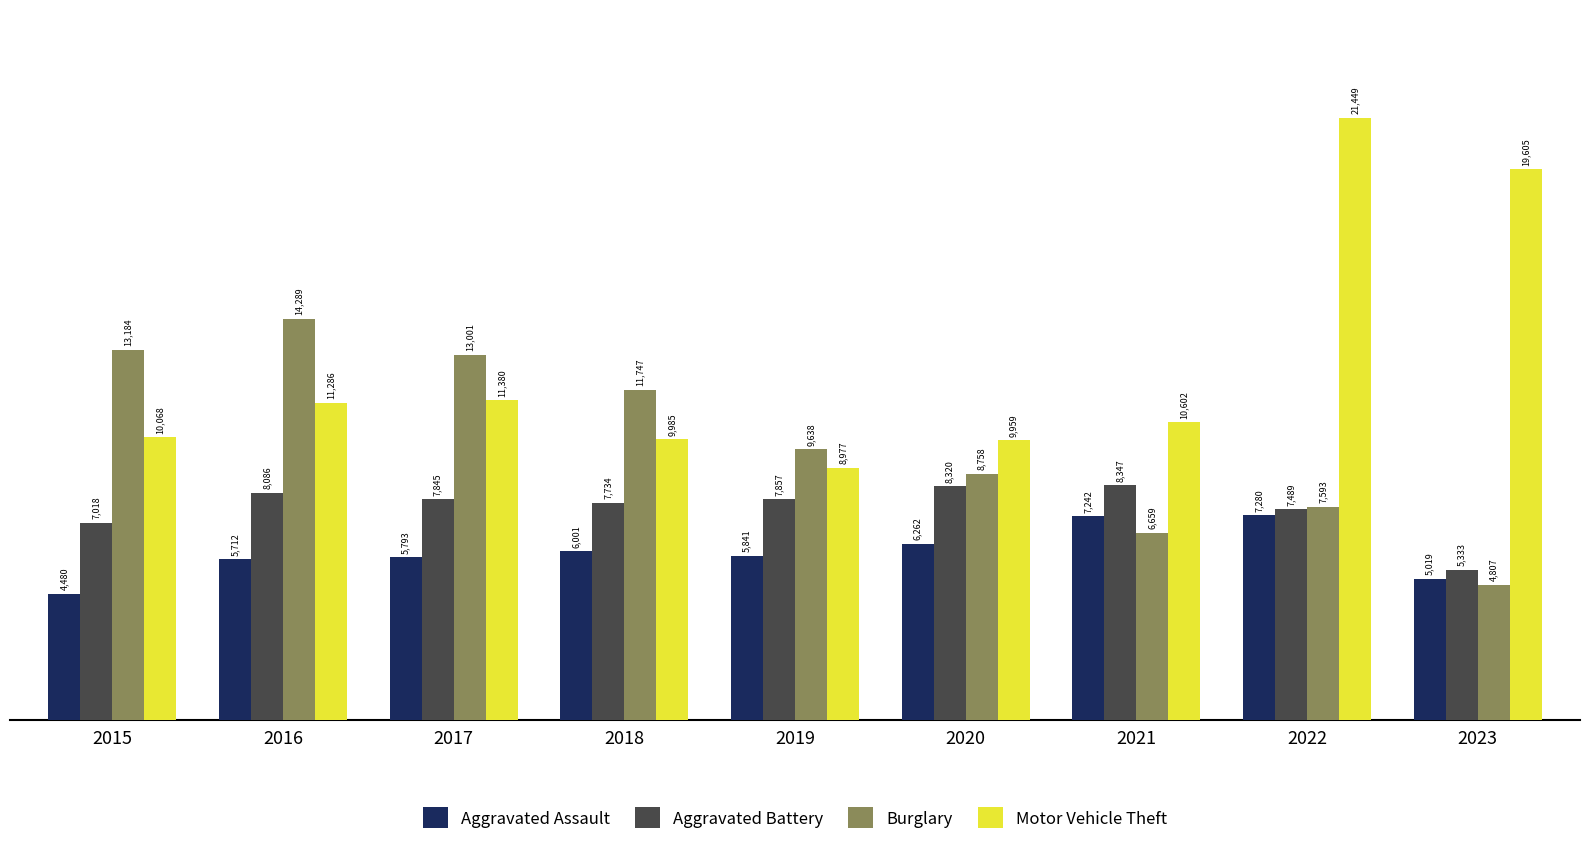

At 2022, list the series in order from smallest to largest.

Aggravated Assault, Aggravated Battery, Burglary, Motor Vehicle Theft